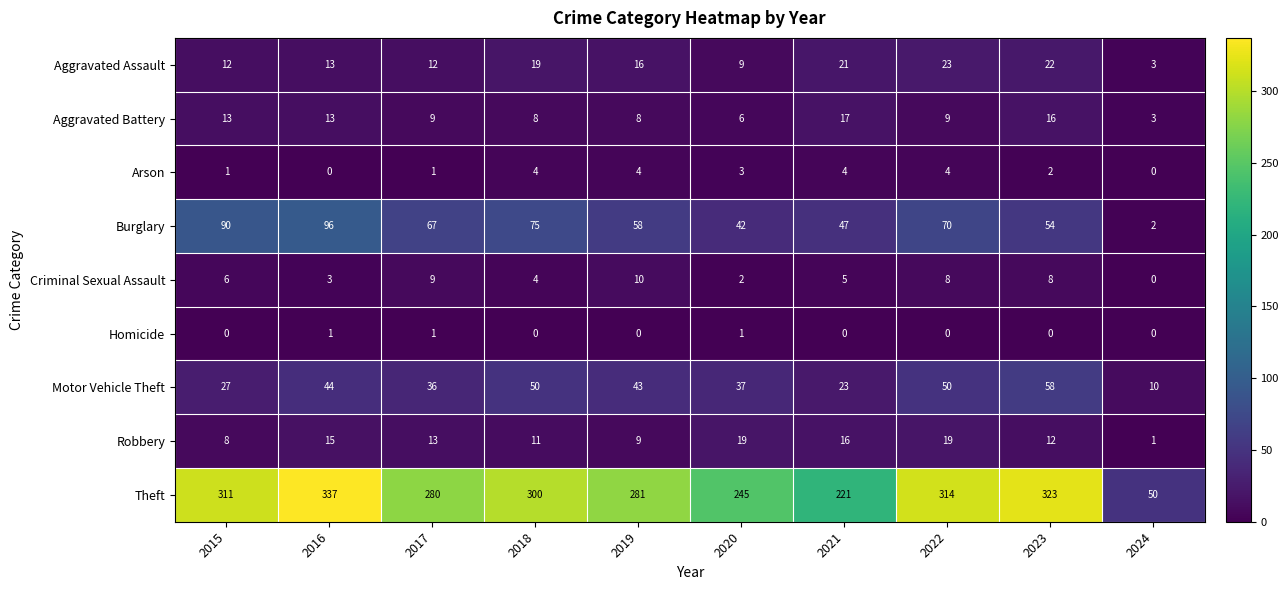

Which category has the highest value in the Theft series?

2016